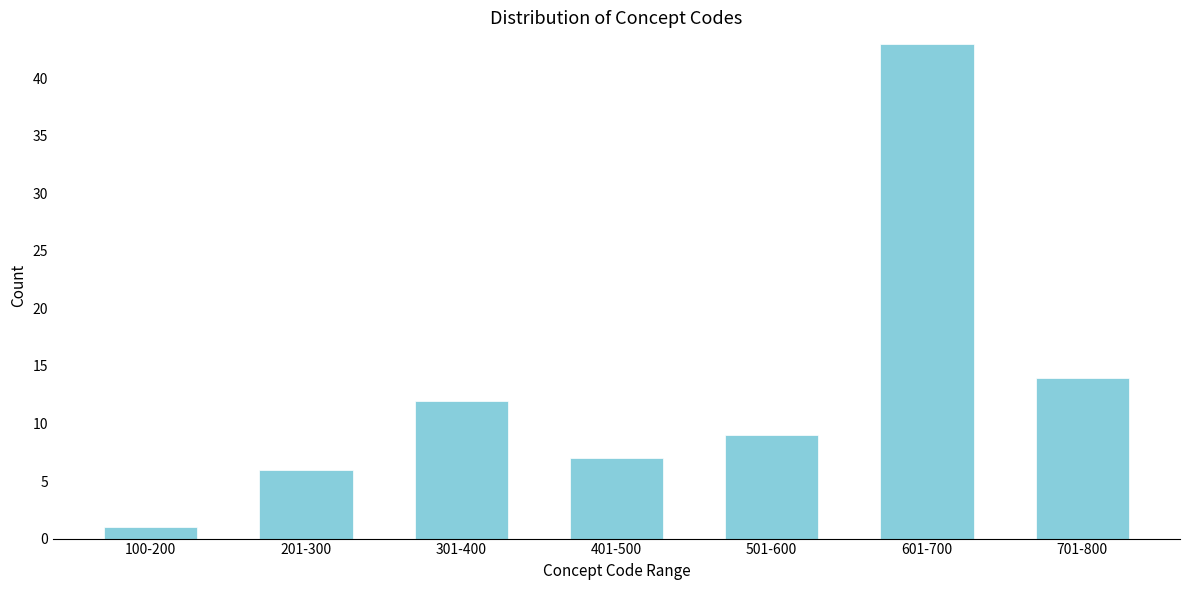

Reading right to left, what are all the values shown in this chart?

701-800=14	601-700=43	501-600=9	401-500=7	301-400=12	201-300=6	100-200=1